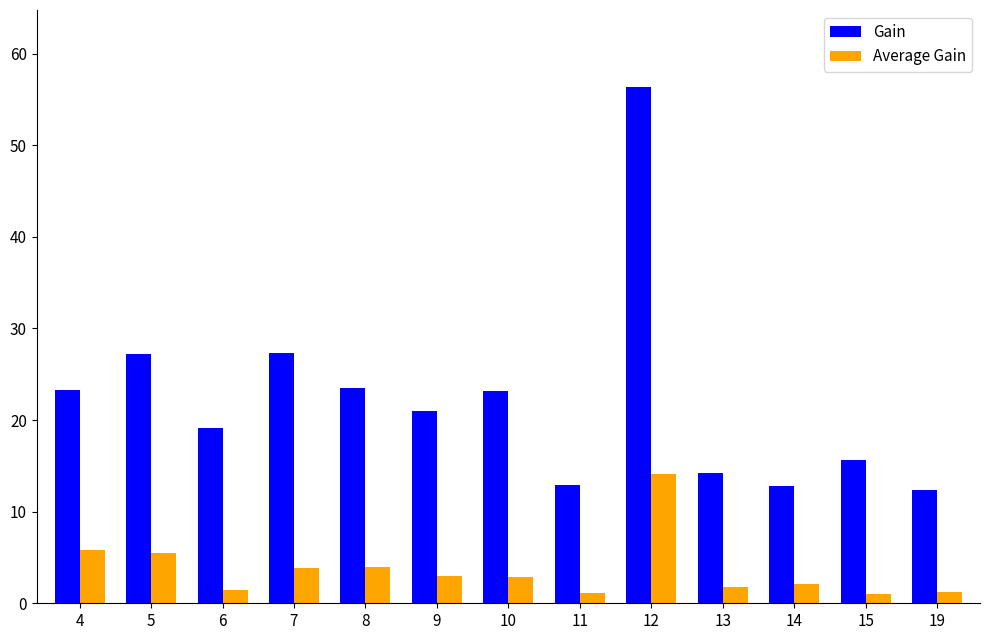

Is the value of Gain at 8 greater than the value of Average Gain at 4?

Yes